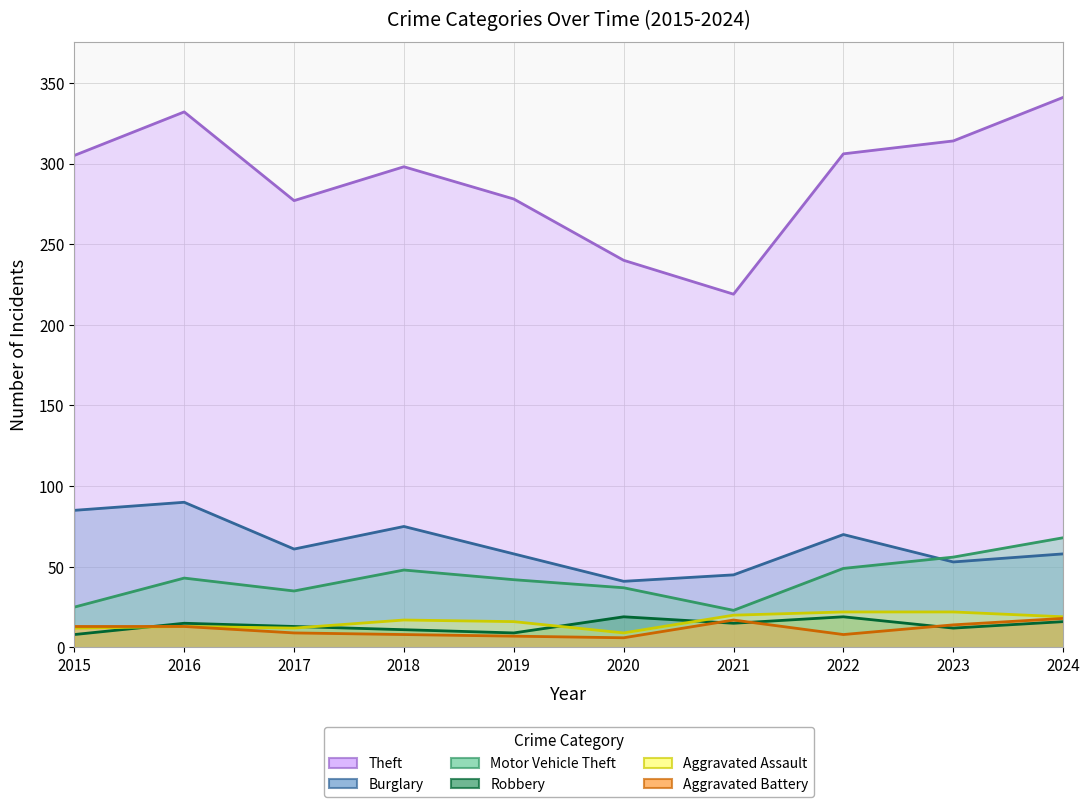

Reading left to right, list all the values displayed in this chart.

Theft: 2015=305	2016=332	2017=277	2018=298	2019=278	2020=240	2021=219	2022=306	2023=314	2024=341
Burglary: 2015=85	2016=90	2017=61	2018=75	2019=58	2020=41	2021=45	2022=70	2023=53	2024=58
Motor Vehicle Theft: 2015=25	2016=43	2017=35	2018=48	2019=42	2020=37	2021=23	2022=49	2023=56	2024=68
Robbery: 2015=8	2016=15	2017=13	2018=11	2019=9	2020=19	2021=15	2022=19	2023=12	2024=16
Aggravated Assault: 2015=12	2016=13	2017=12	2018=17	2019=16	2020=9	2021=20	2022=22	2023=22	2024=19
Aggravated Battery: 2015=13	2016=13	2017=9	2018=8	2019=7	2020=6	2021=17	2022=8	2023=14	2024=18